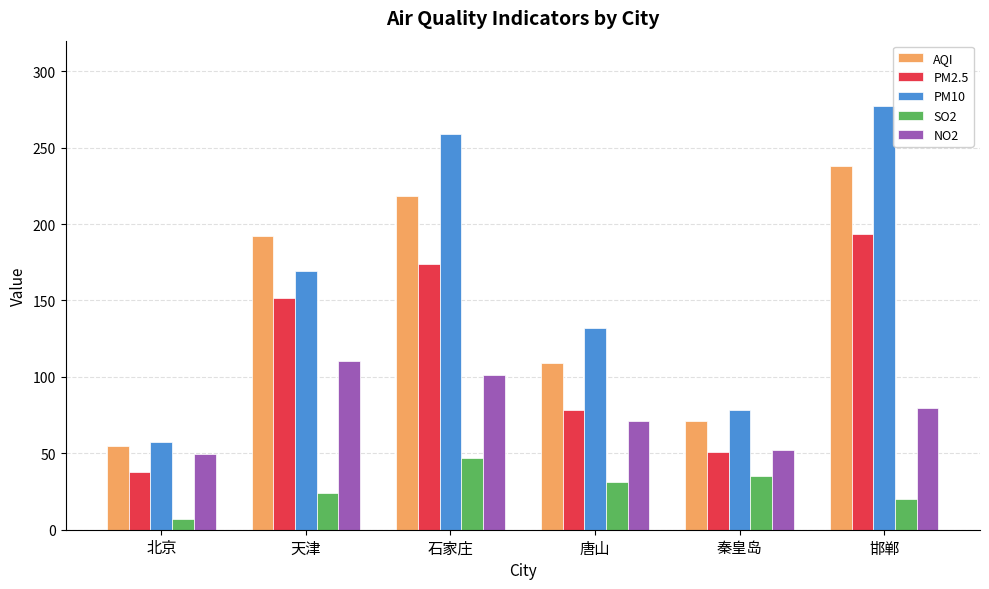

Does the chart contain stacked bars?

No